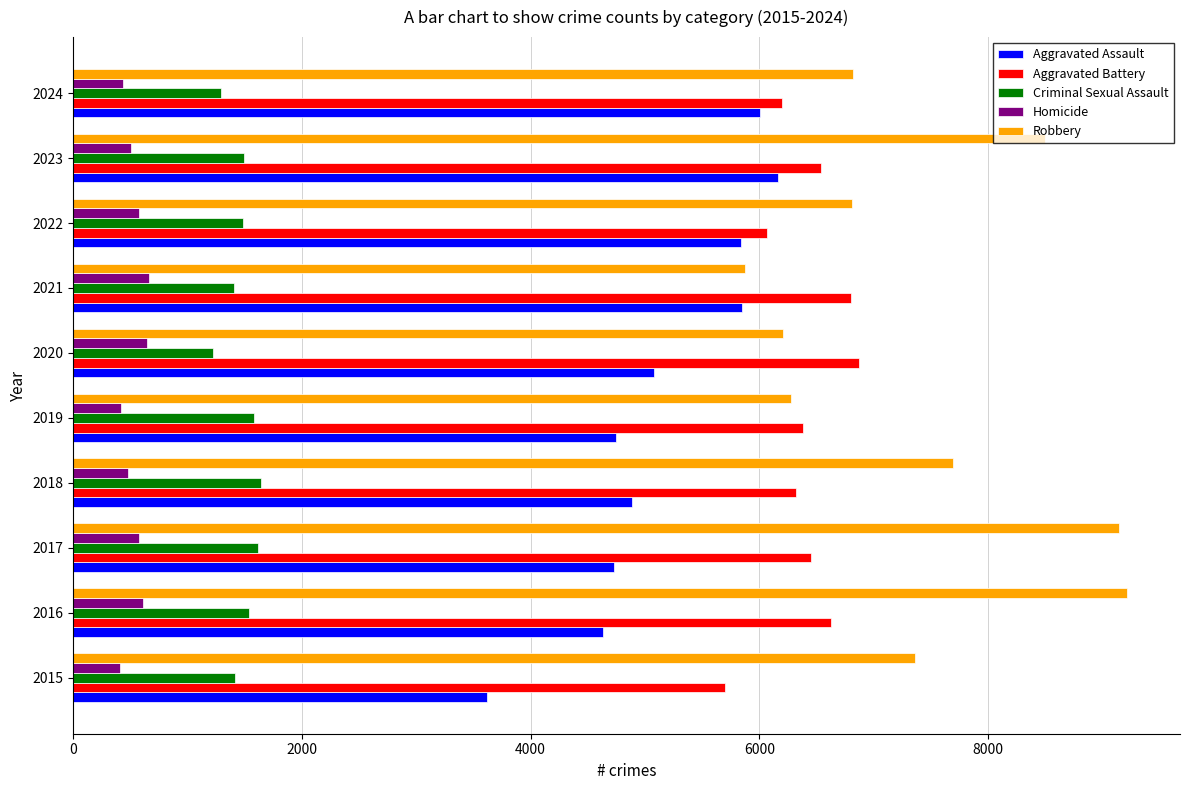

At how many categories does at least one series exceed 4837?

10